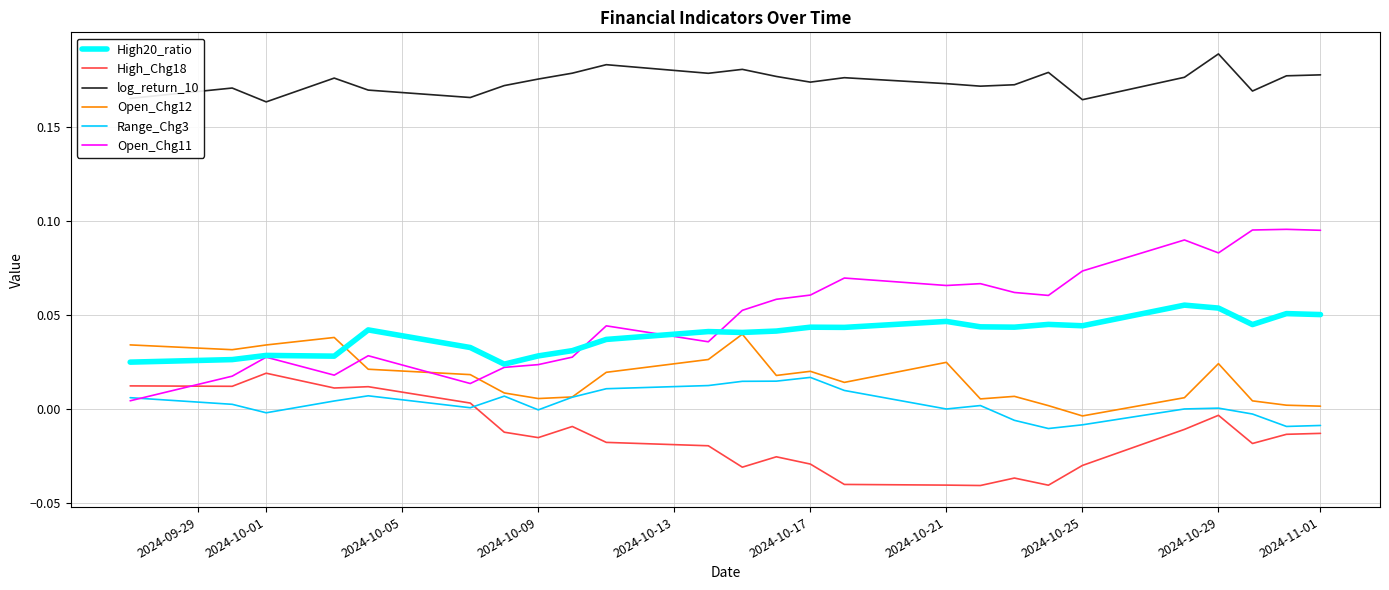

True or false: log_return_10 and Range_Chg3 cross at least once.

False